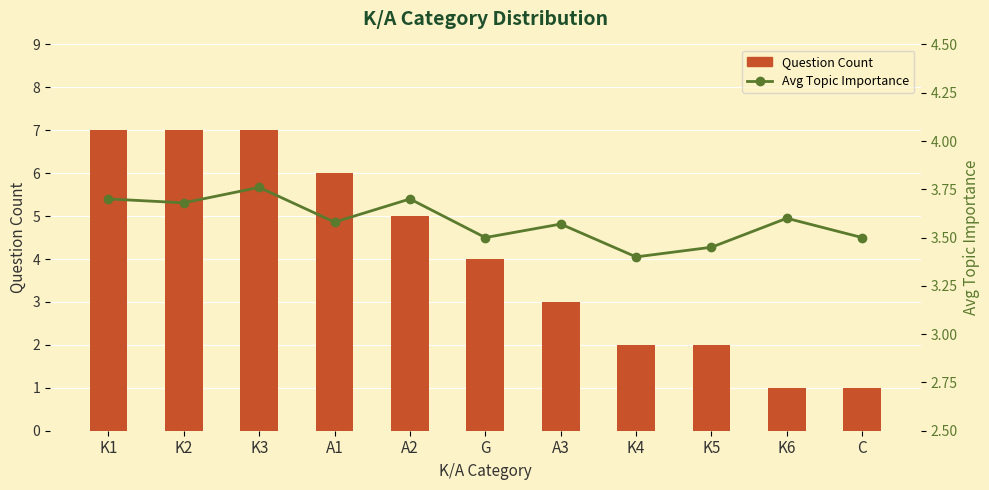

What value does the Question Count series have at G?

4.0